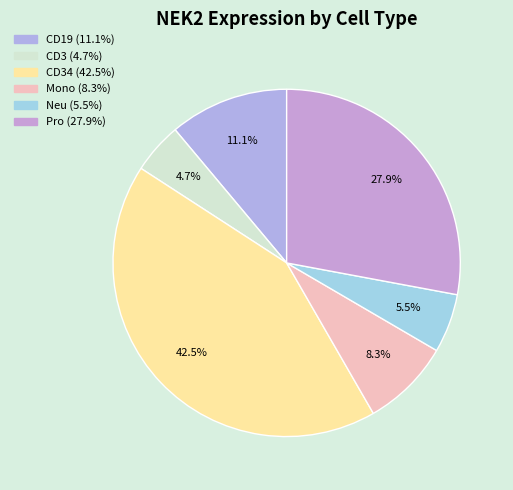

To the nearest percent, what is the difference between the largest and smallest slice percentages?

38%